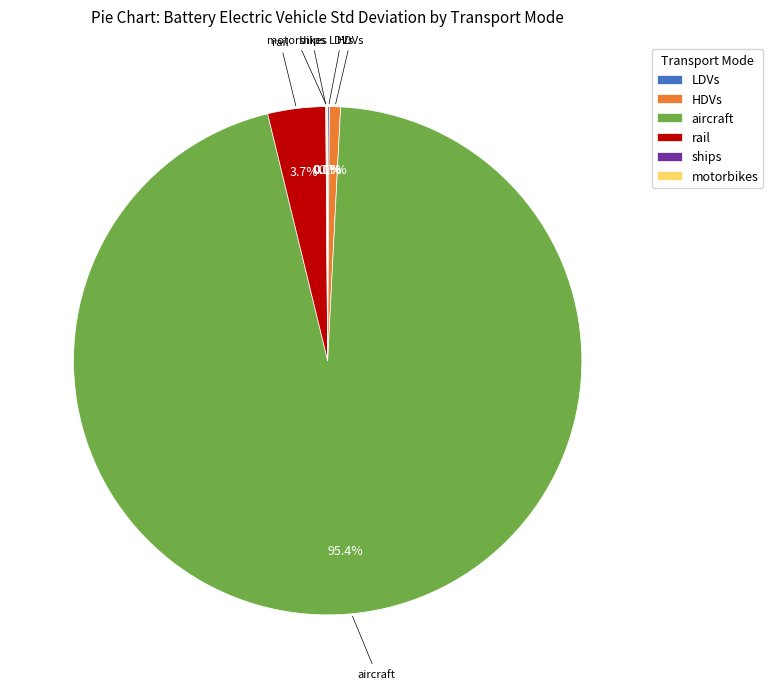

Is HDVs the majority of the pie?

No